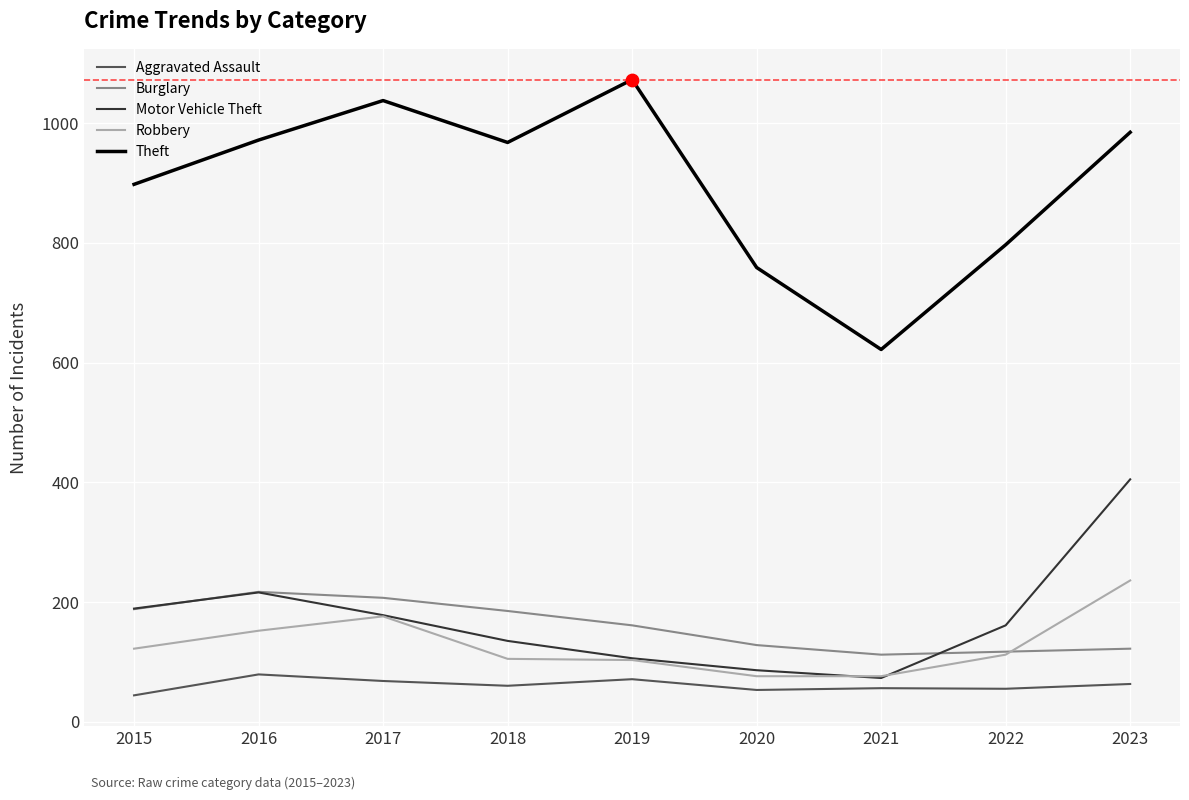

Is the value of Robbery at 2018 greater than the value of Aggravated Assault at 2020?

Yes